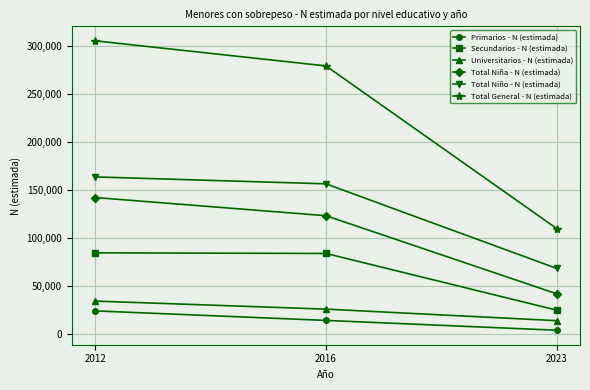

What is the spread (max minus min) of values at 2023?

105807